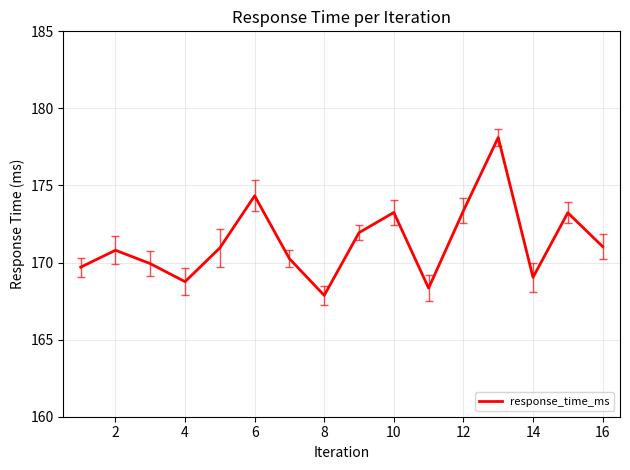

What is the smallest value displayed?

167.9